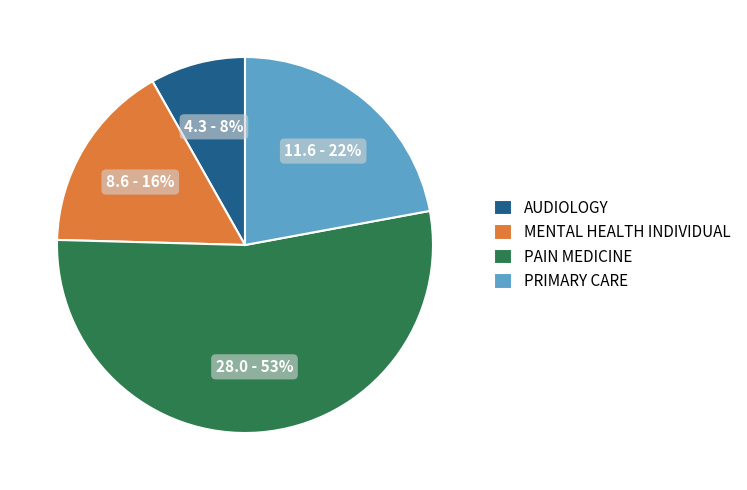

Combined, do PRIMARY CARE and PAIN MEDICINE account for over 50%?

Yes